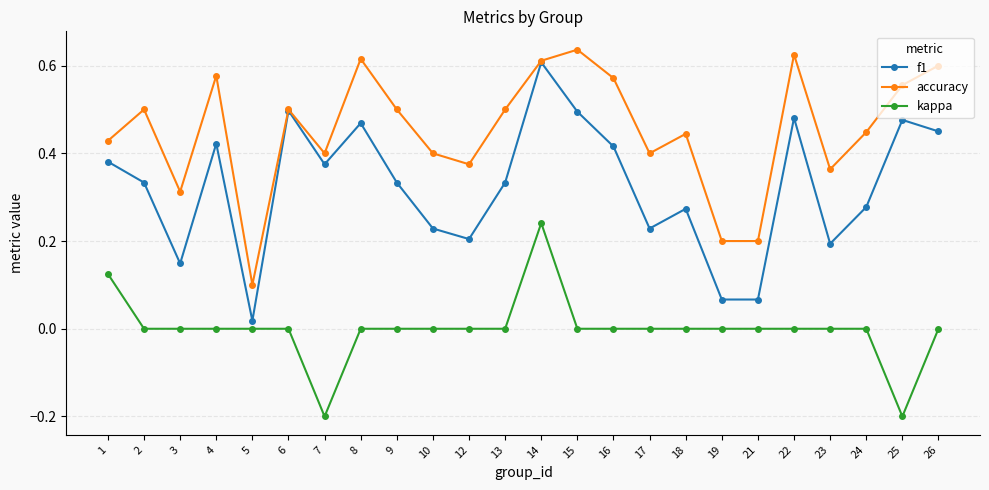

How many kappa values are between 0 and 1?

22